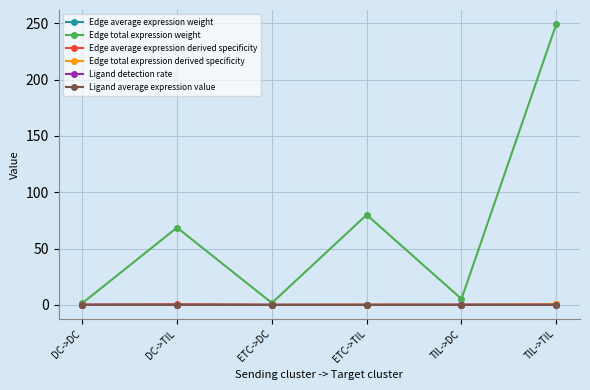

Does the chart display data point markers on the line(s)?

Yes